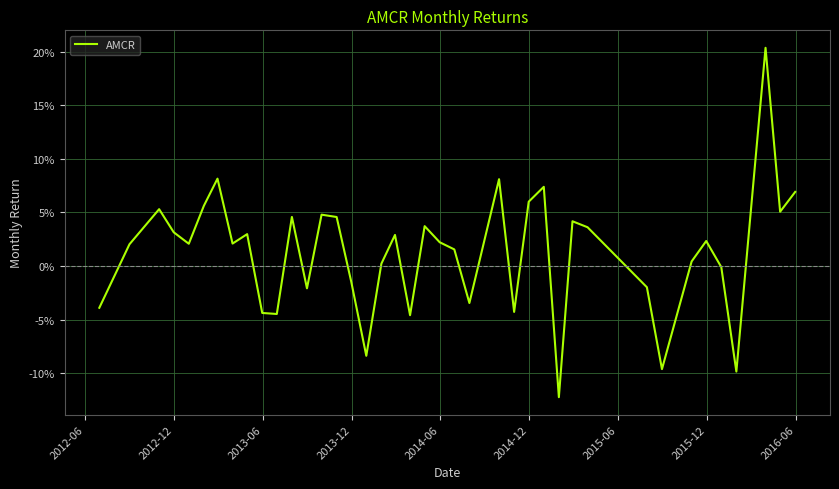

Does the chart have visible grid lines?

Yes